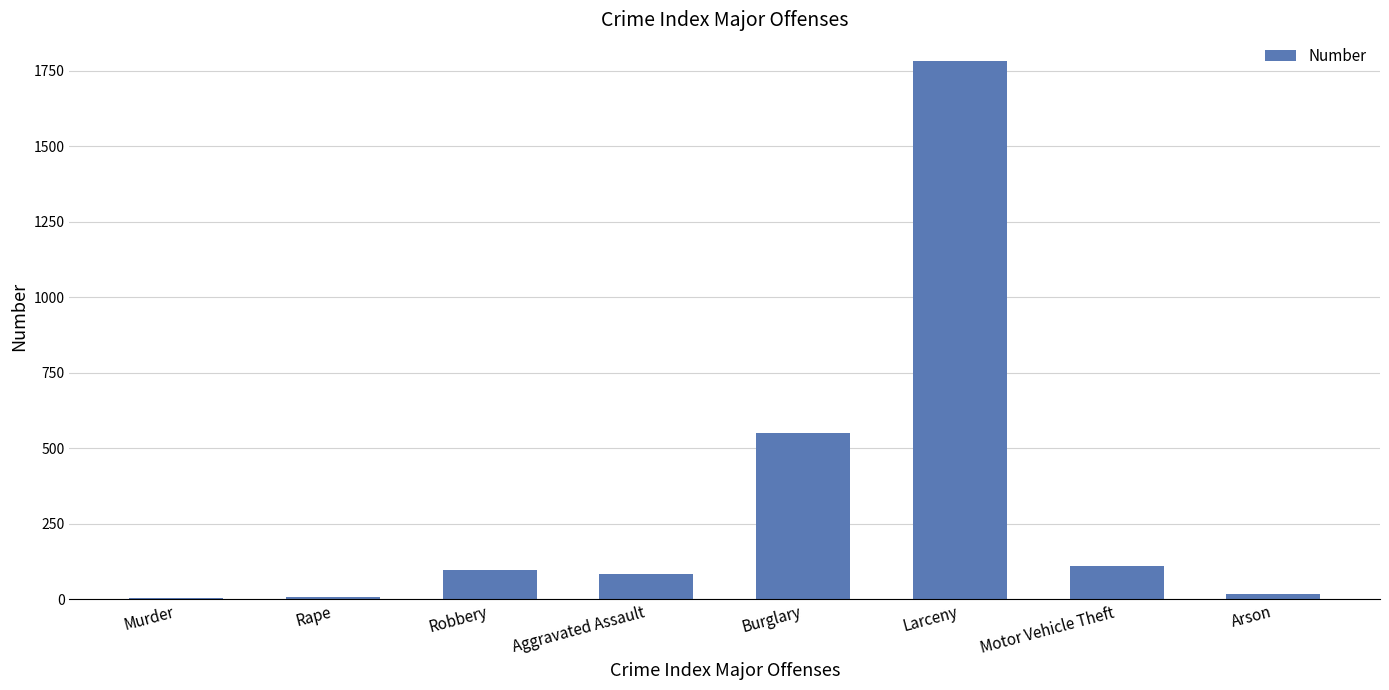

What is the sum of the values at Rape and Murder?

14